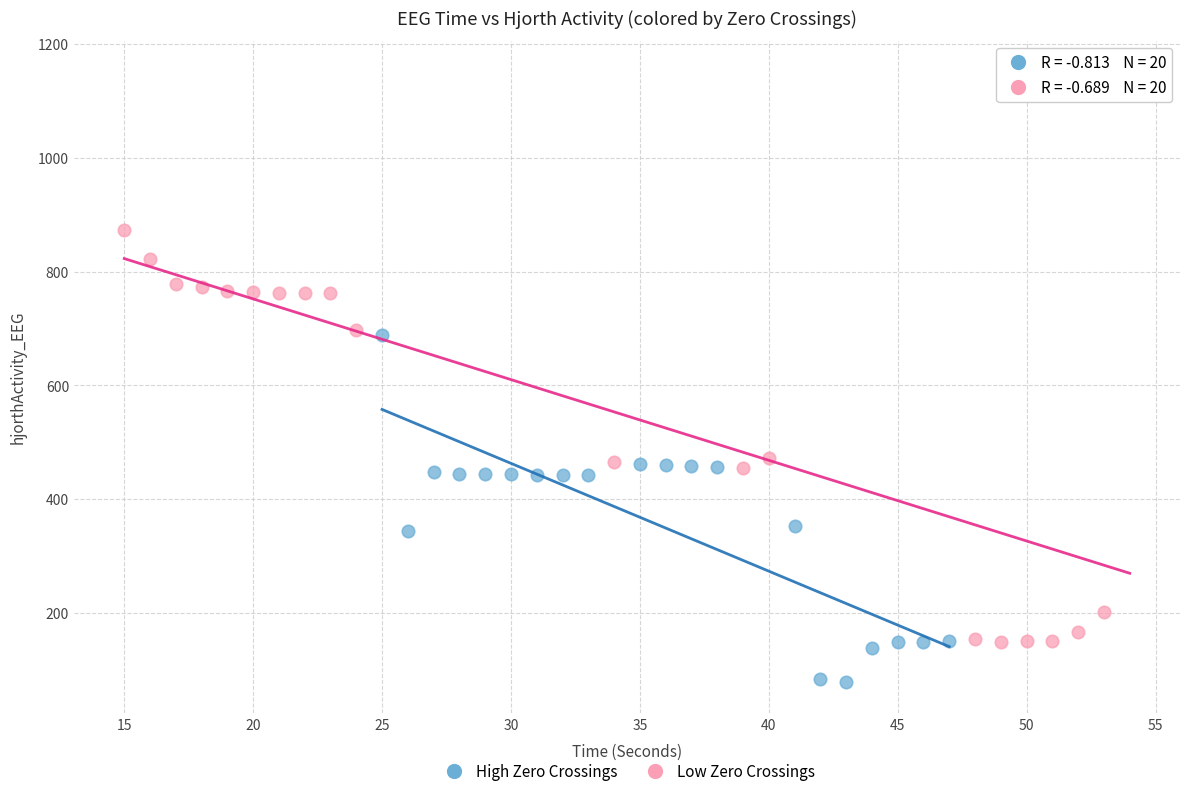

Which series has the widest spread of Y values?

Low Zero Crossings